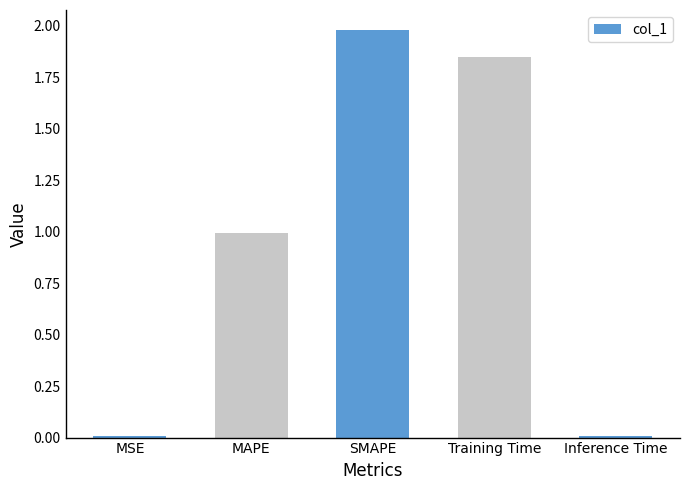

Which has a higher value, MSE or Training Time?

Training Time